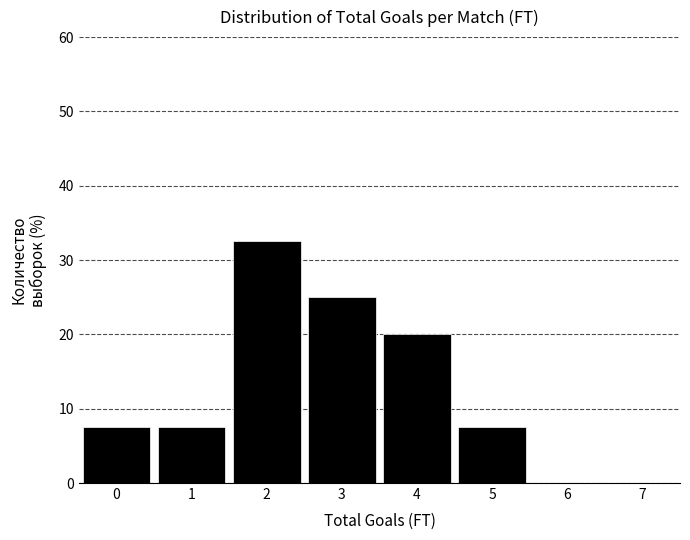

Reading left to right, list every bar in this chart as the range it spans on the x-axis followed by its height. The values are not printed on the chart, so give them approximately, as read against the axis.

-0.5 to 0.5: 8
0.5 to 1.5: 8
1.5 to 2.5: 33
2.5 to 3.5: 25
3.5 to 4.5: 20
4.5 to 5.5: 8
5.5 to 6.5: 0
6.5 to 7.5: 0